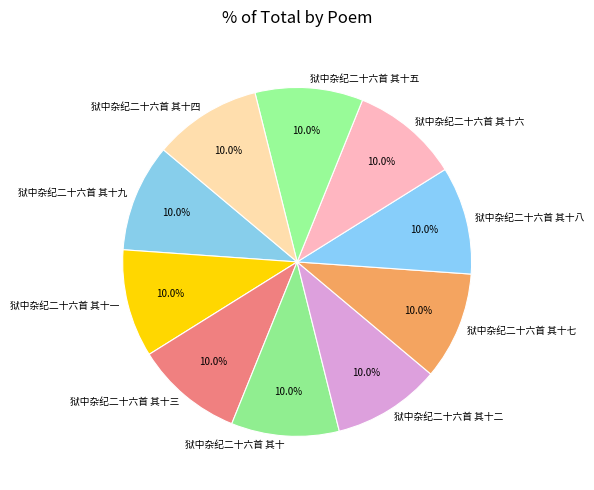

Approximately how many times larger is the value at 狱中杂纪二十六首 其十一 compared to 狱中杂纪二十六首 其十?

1.0